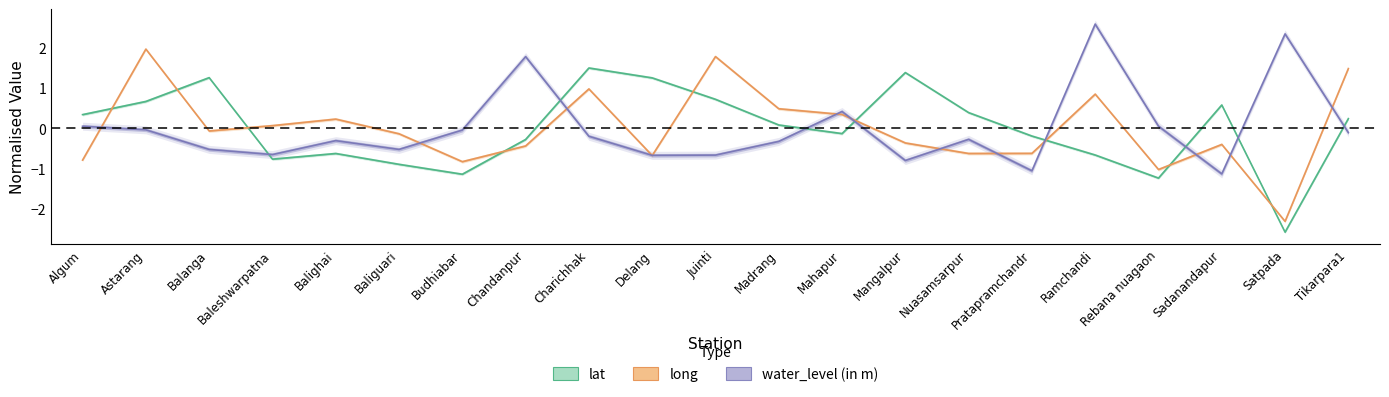

At which category does lat reach its first local peak?

Balanga